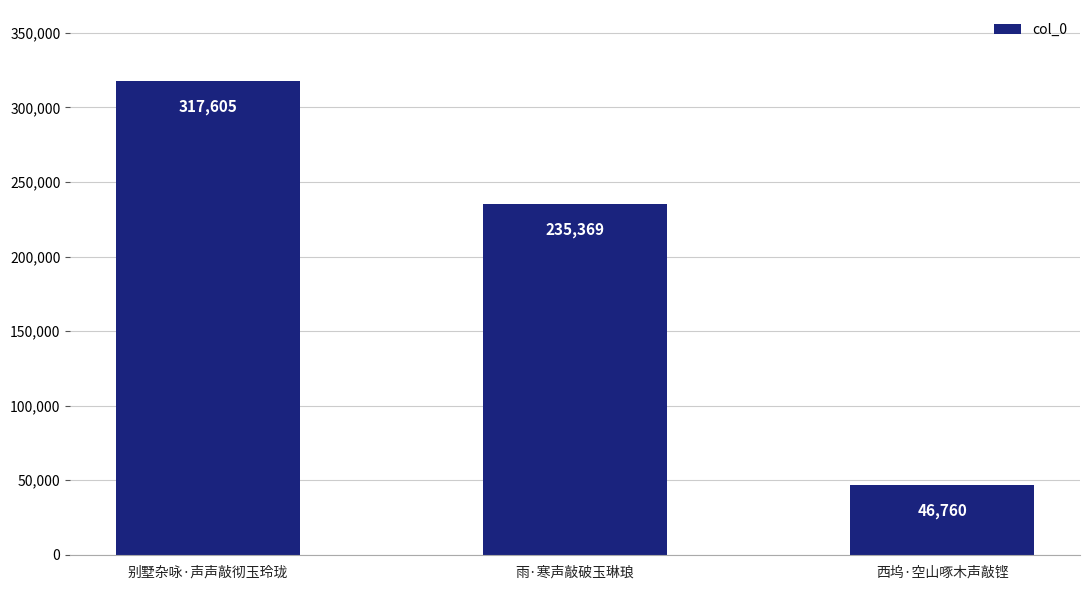

Rank the categories by value from highest to lowest.

别墅杂咏·声声敲彻玉玲珑, 雨·寒声敲破玉琳琅, 西坞·空山啄木声敲铿